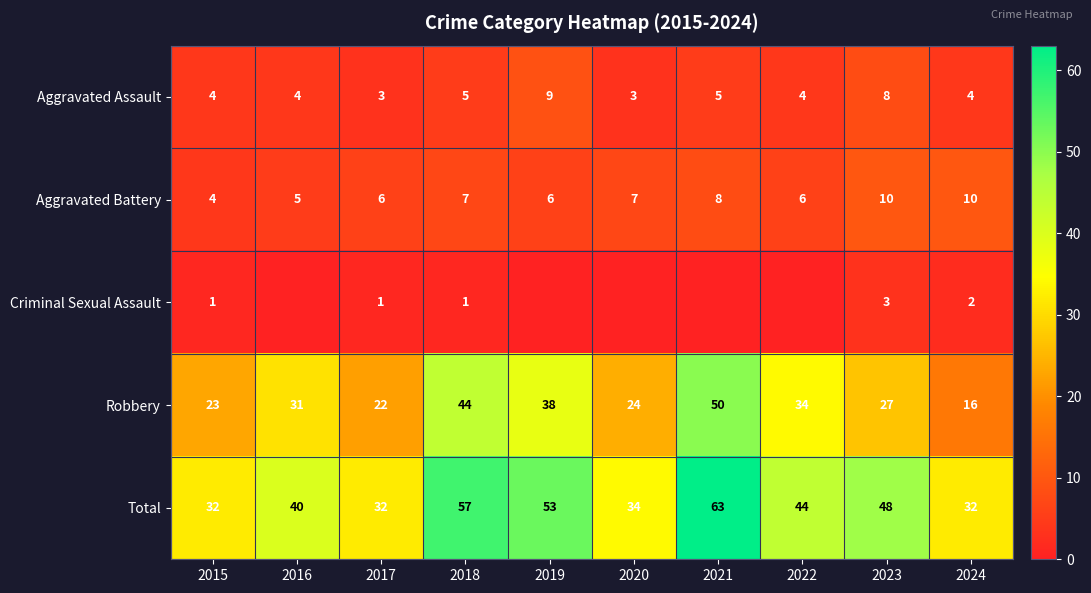

How many data points in Robbery are less than 31?

5